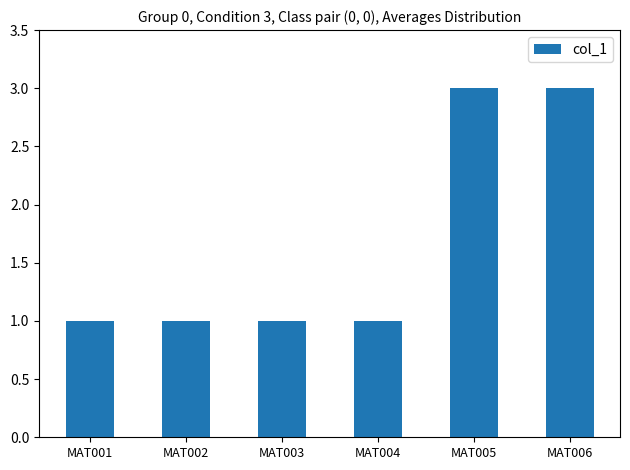

Does the chart contain stacked bars?

No